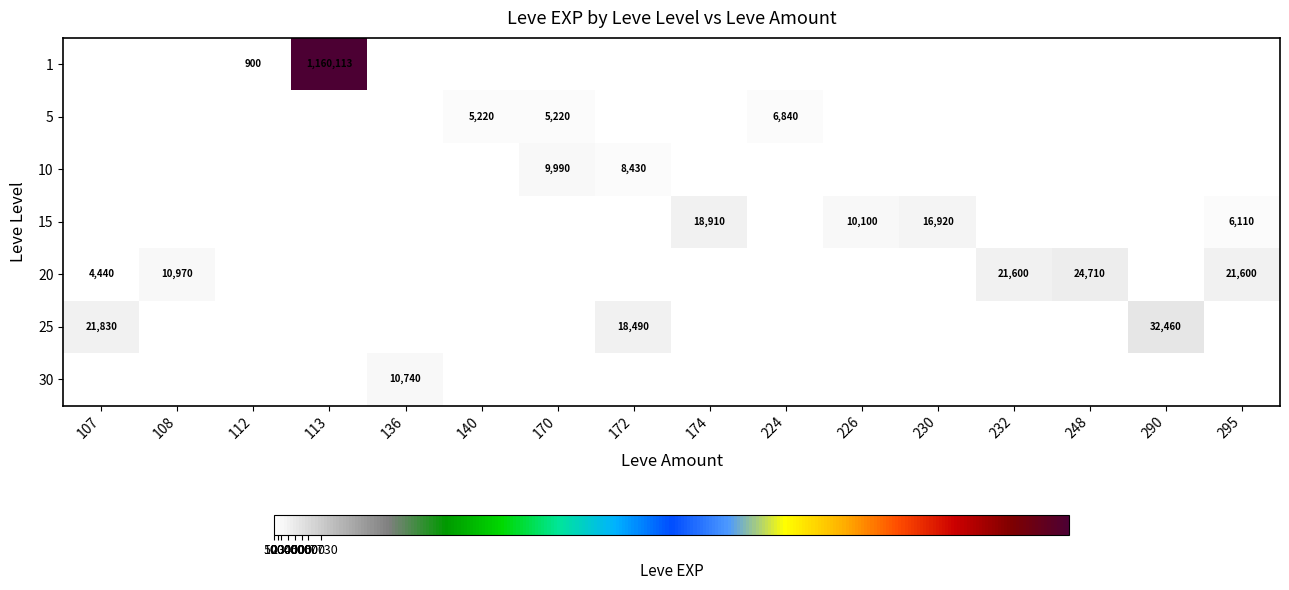

True or false: 15 has a value of 31640 at 174.

False